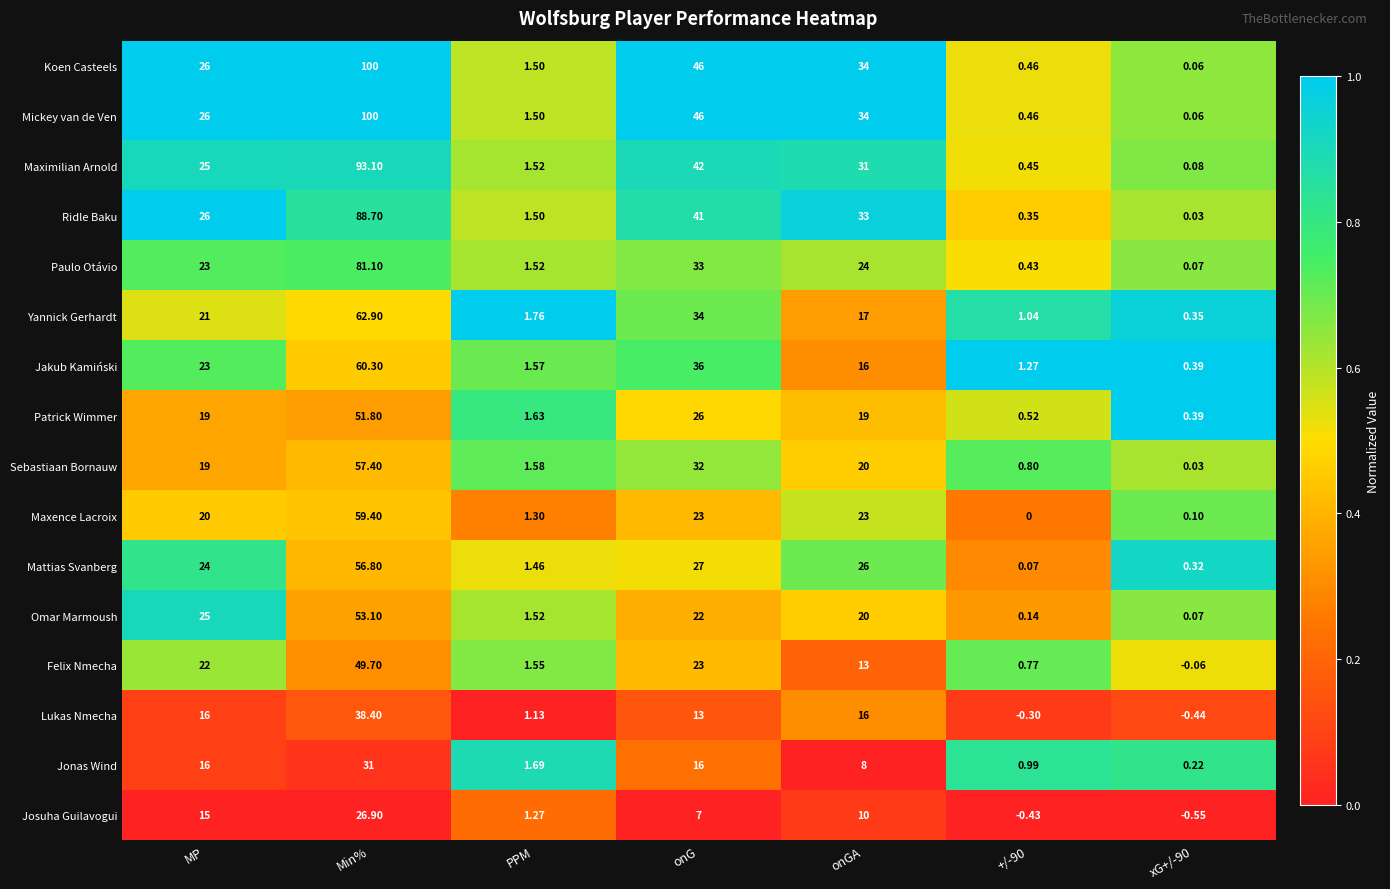

At how many categories does at least one series exceed 0?

7